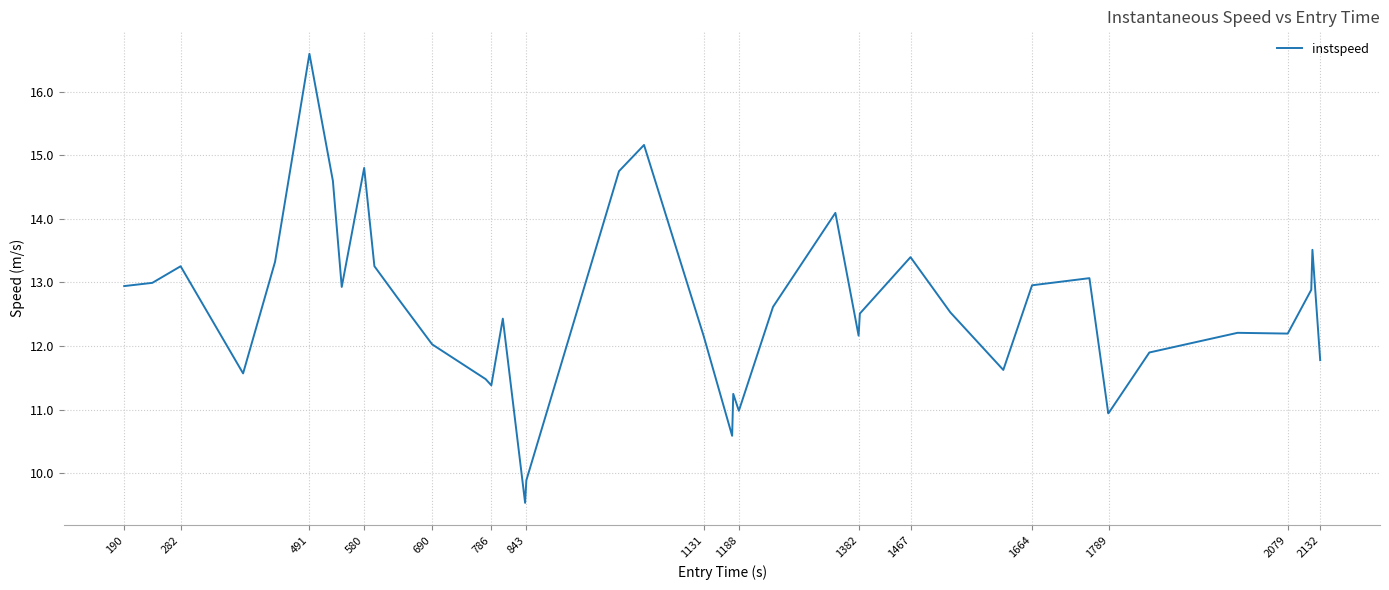

What is the smallest value displayed?

9.5